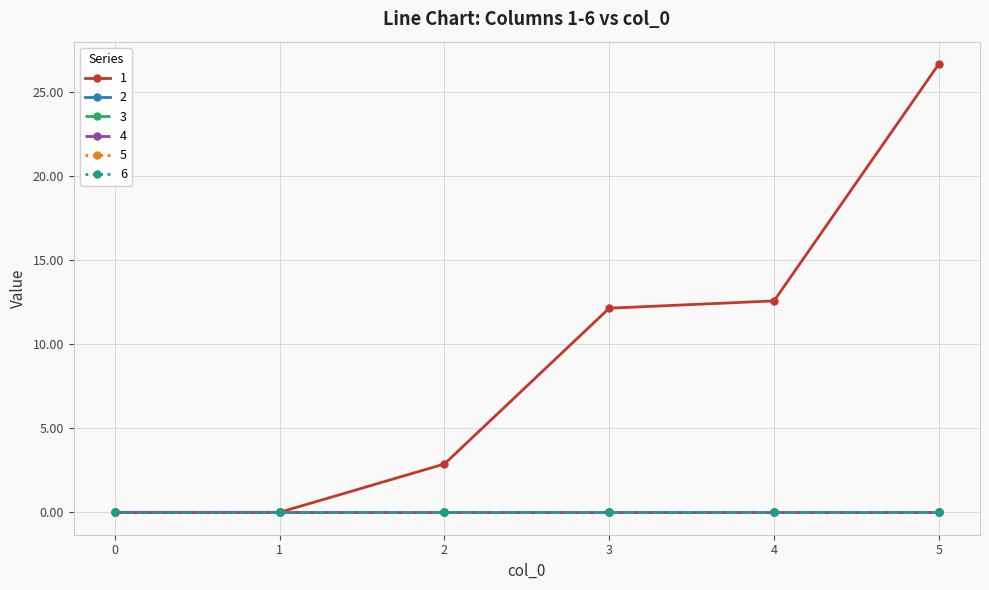

What is the spread (max minus min) of values at 5?

26.7